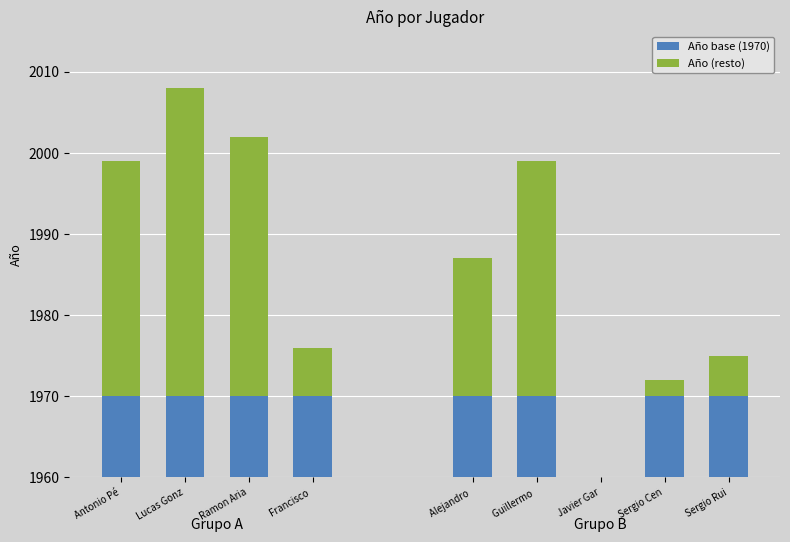

What are all the series names shown in the legend?

Año base (1970), Año (resto)